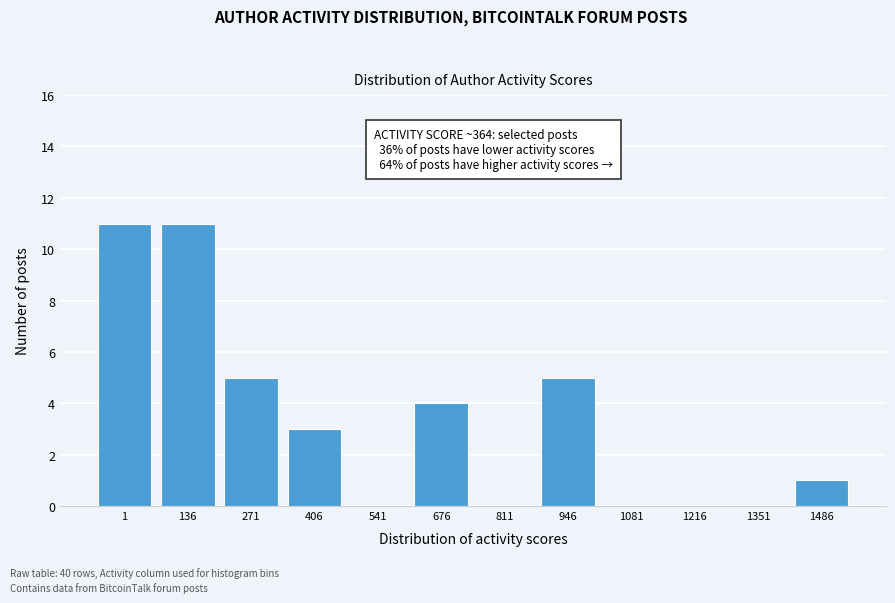

Reading left to right, extract all data points from this chart.

1=11	136=11	271=5	406=3	541=0	676=4	811=0	946=5	1081=0	1216=0	1351=0	1486=1